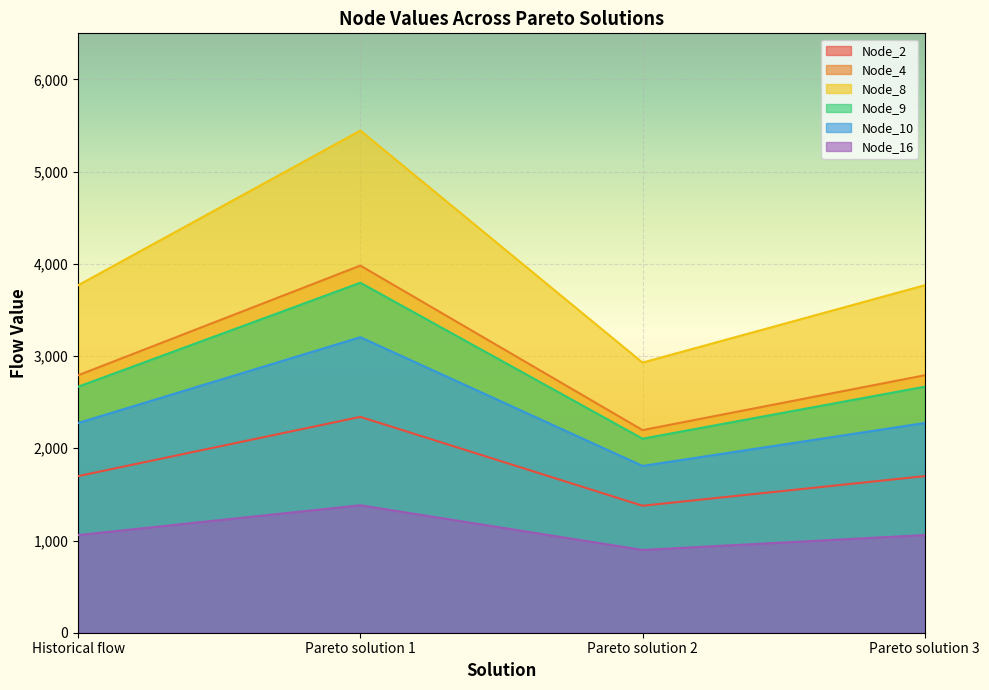

The Node_2 series shows 2638.5 at Pareto solution 3. True or false?

False